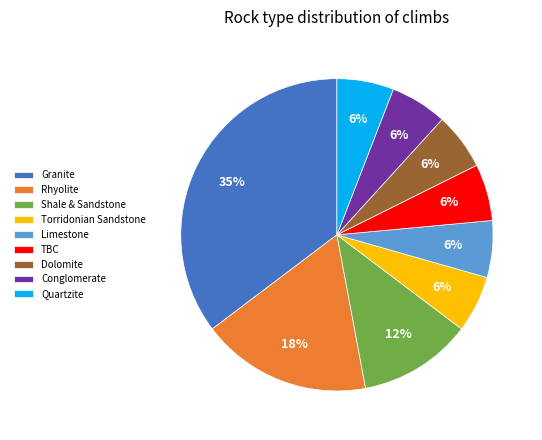

Count the number of slices in the pie.

9